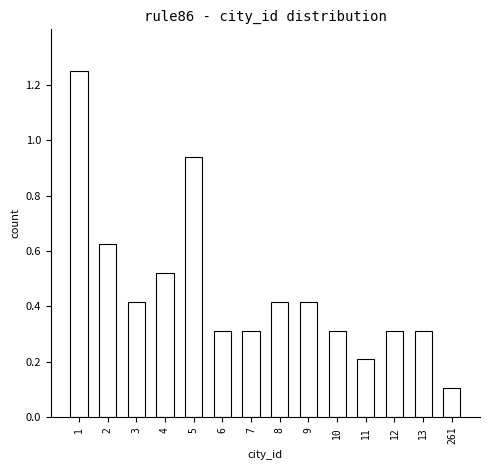

What is the sum of all values?

6.5